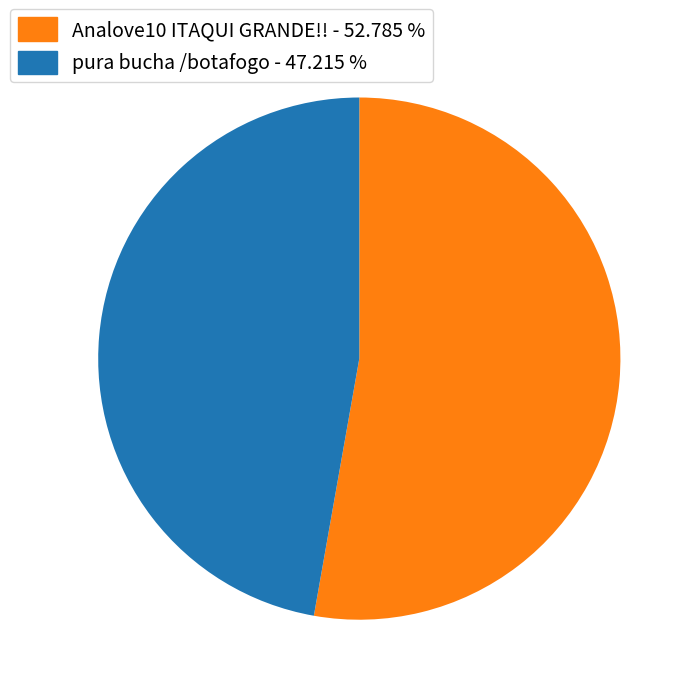

Rank the categories by value from highest to lowest.

Analove10 ITAQUI GRANDE!!, pura bucha /botafogo